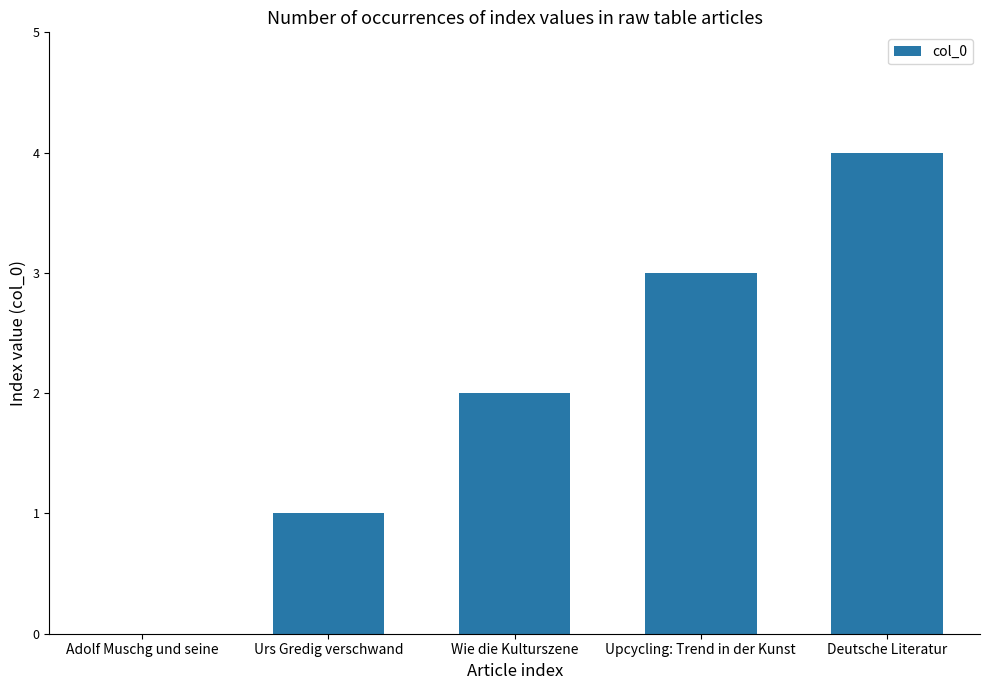

What is the change in value from Adolf Muschg und seine to Upcycling: Trend in der Kunst?

+3